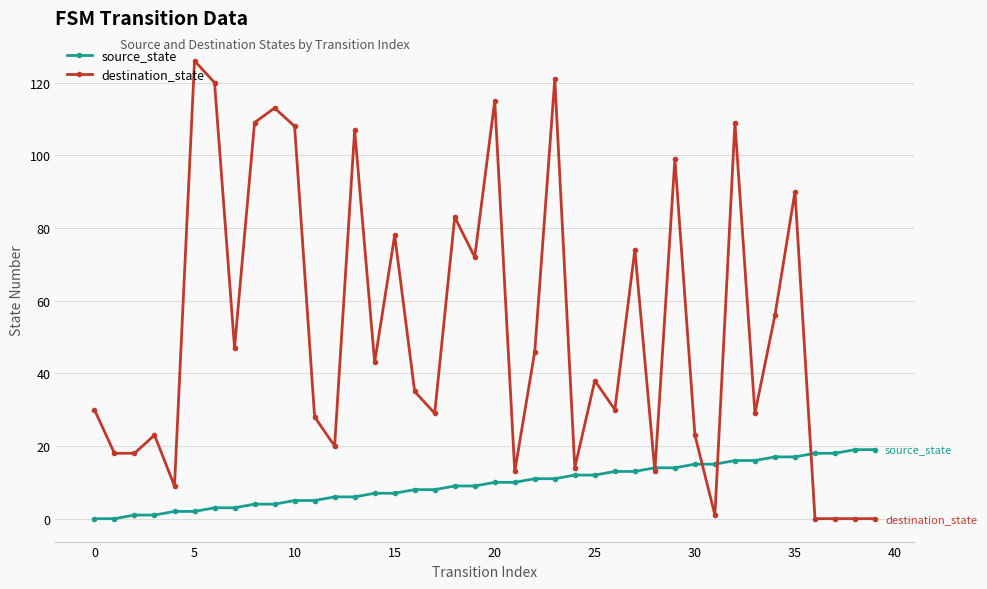

Which series has the largest total across all categories?

destination_state